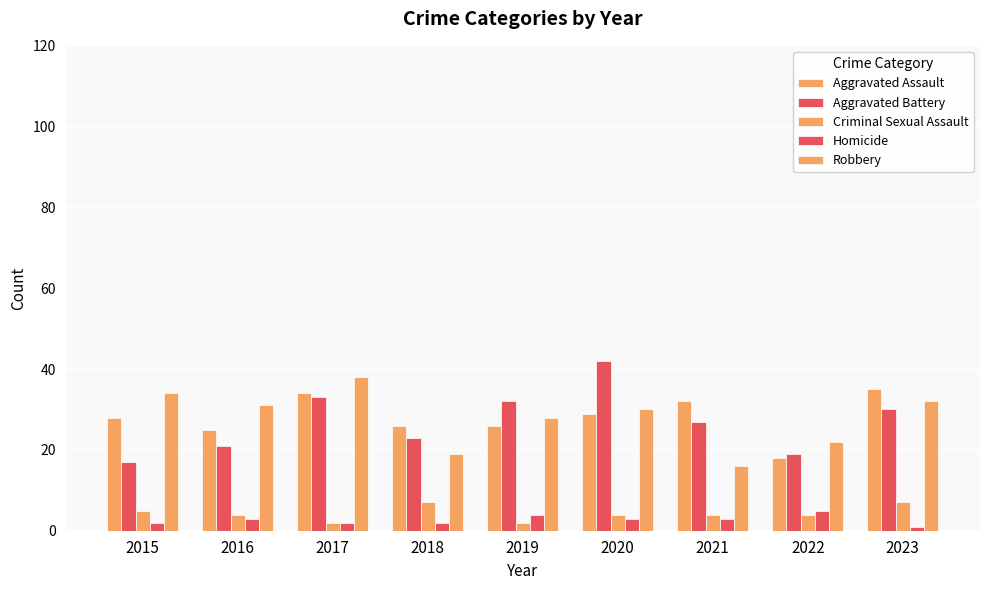

What is the minimum value shown in the chart?

1